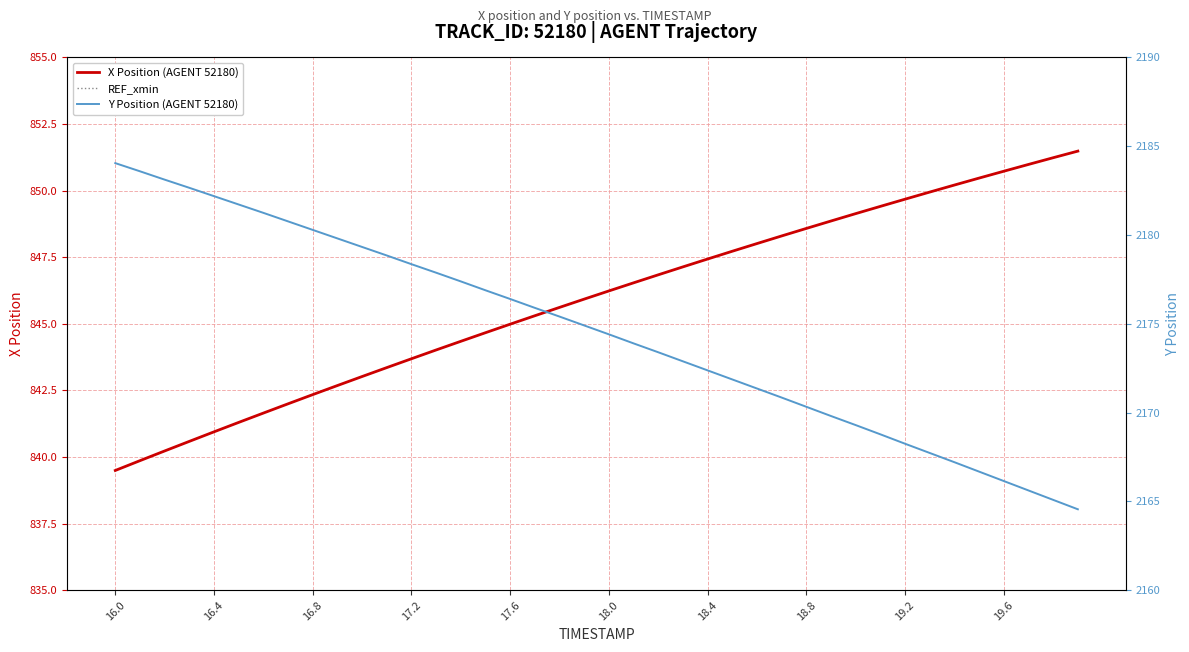

What is the minimum value for X Position (AGENT 52180)?

839.5